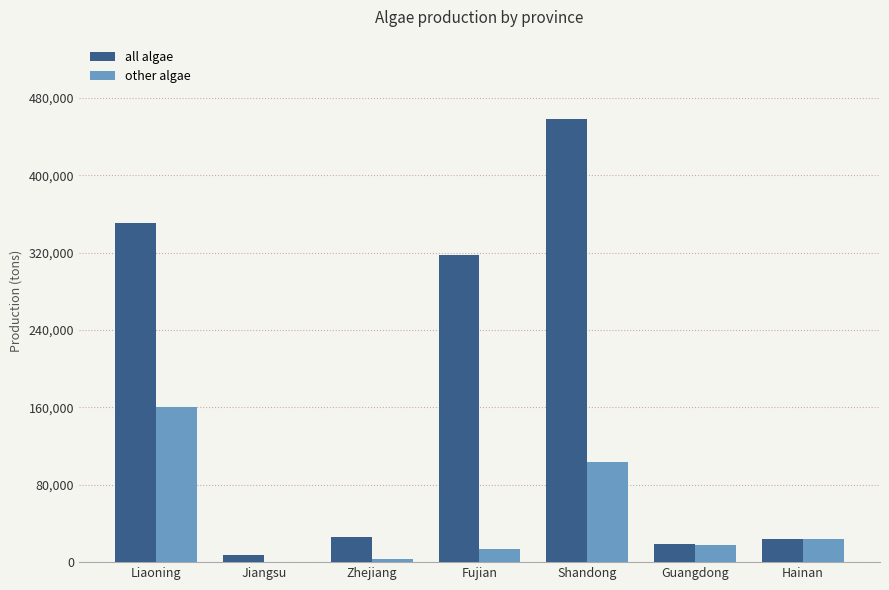

Read the all algae value at Jiangsu, to the nearest 10.

7790